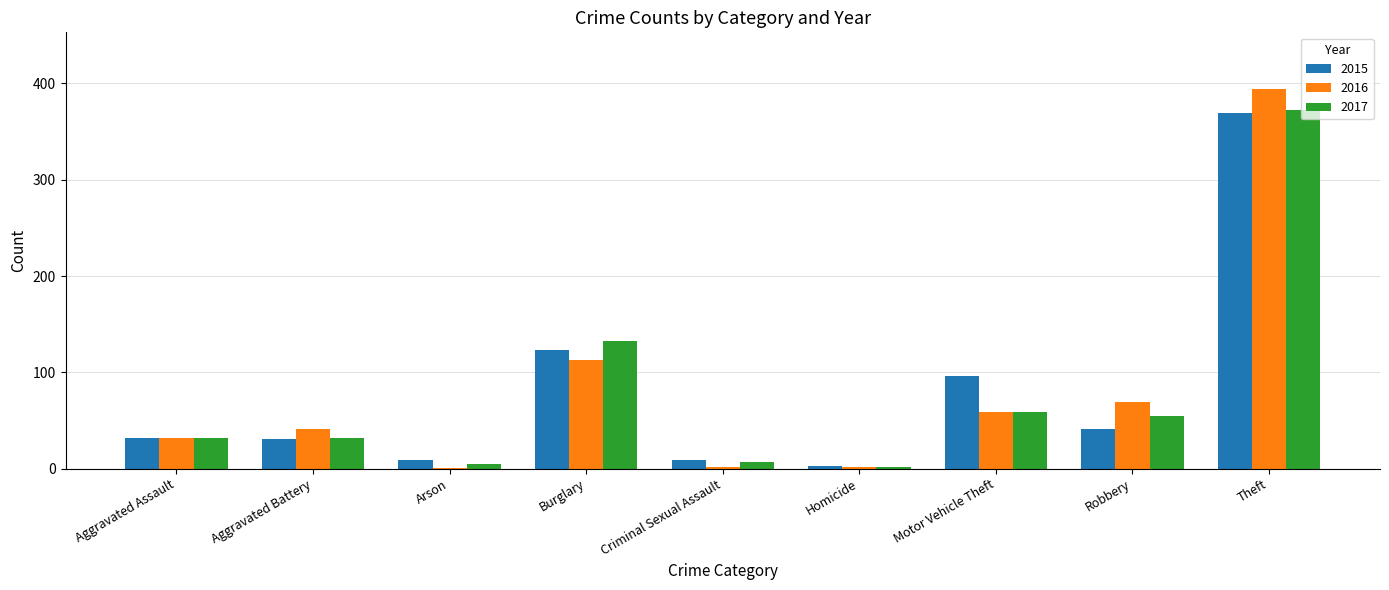

Are the bars horizontal?

No